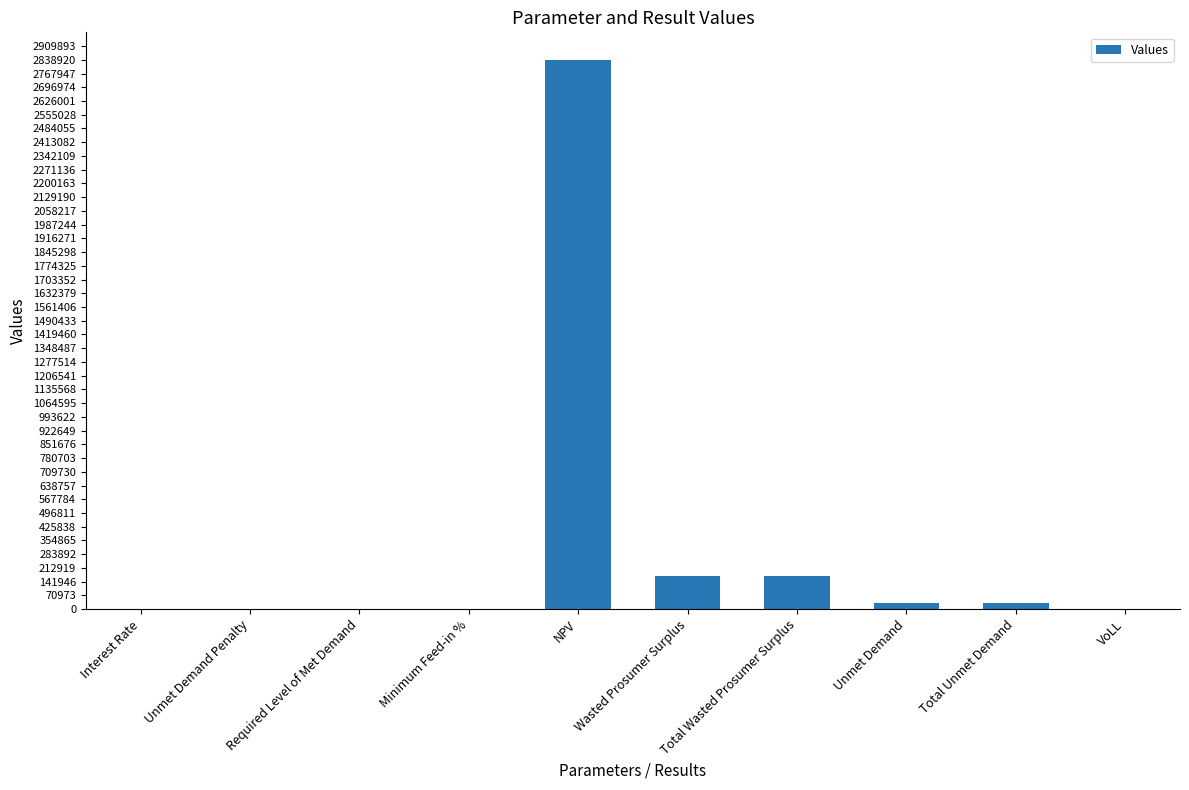

What is the average value?

324746.8